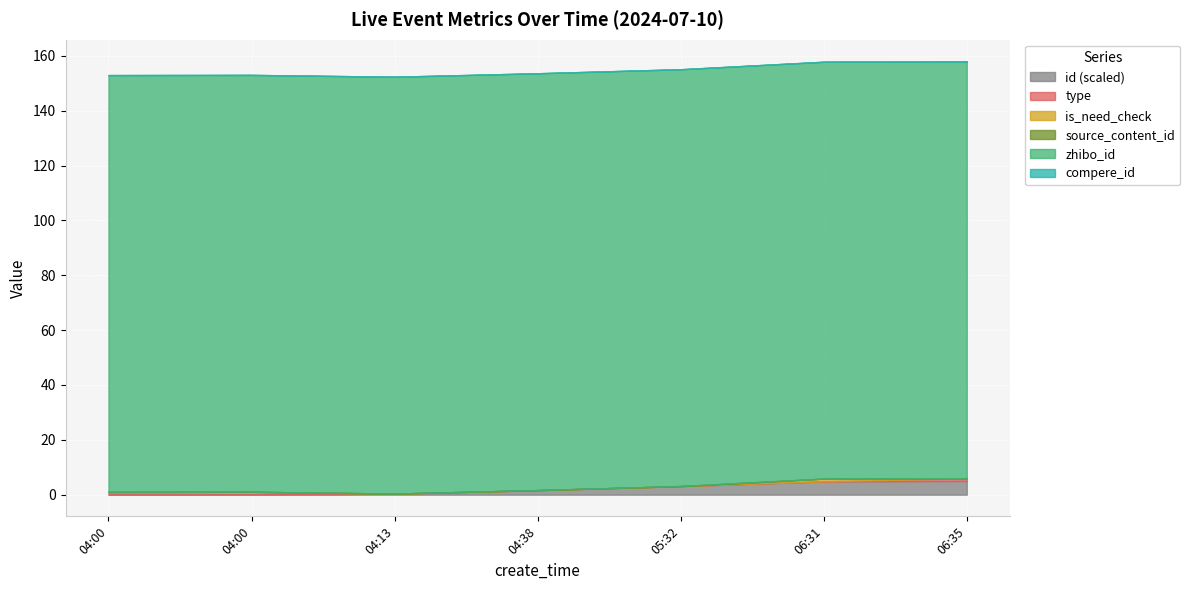

What are all the series names shown in the legend?

id, type, is_need_check, source_content_id, zhibo_id, compere_id